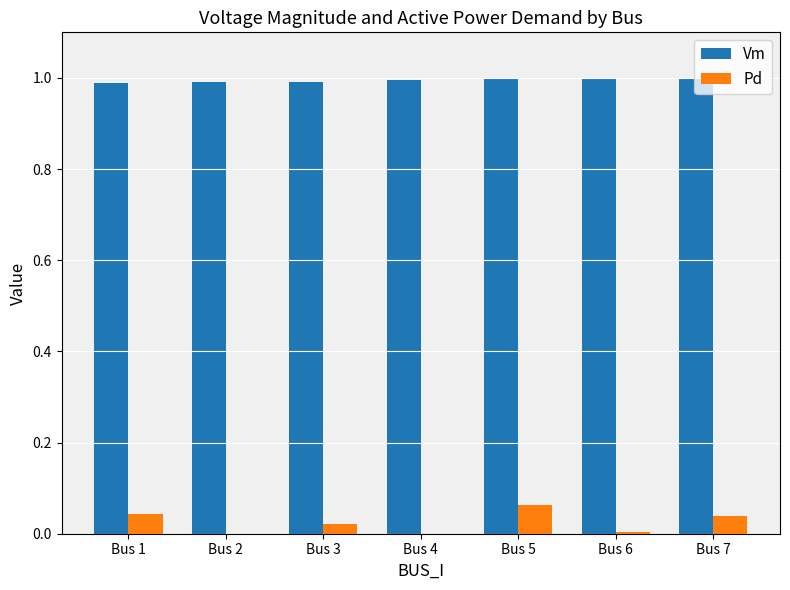

Is it true that Vm equals 1.3 at Bus 7?

False